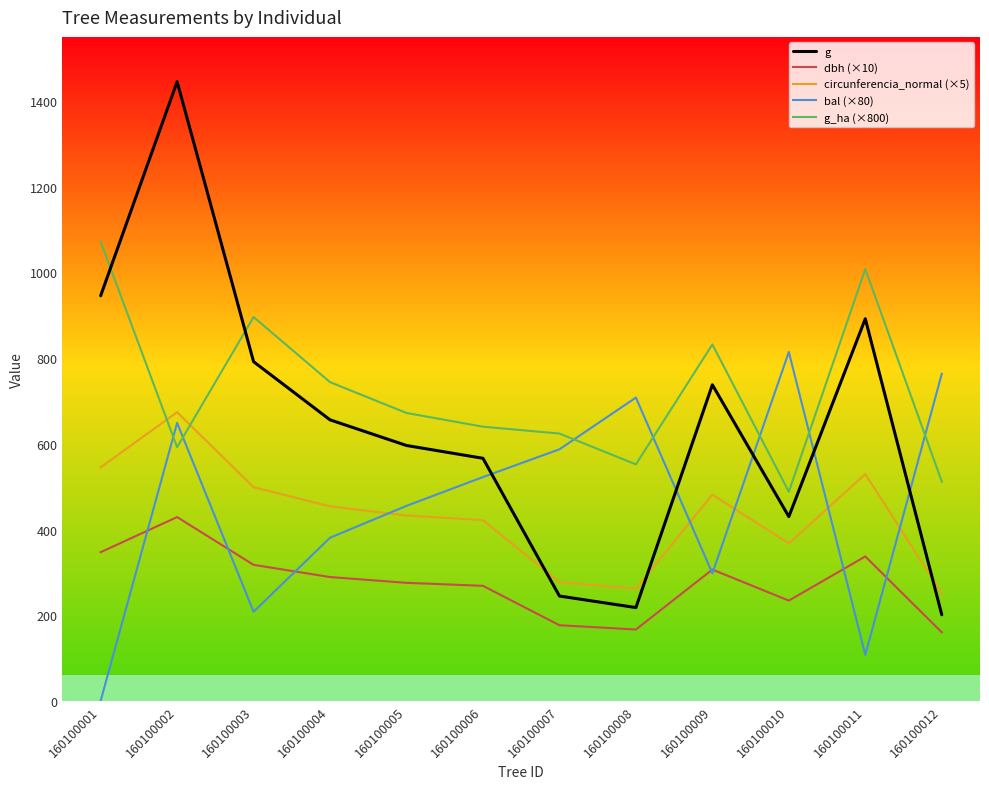

Count the number of data series in this chart.

5